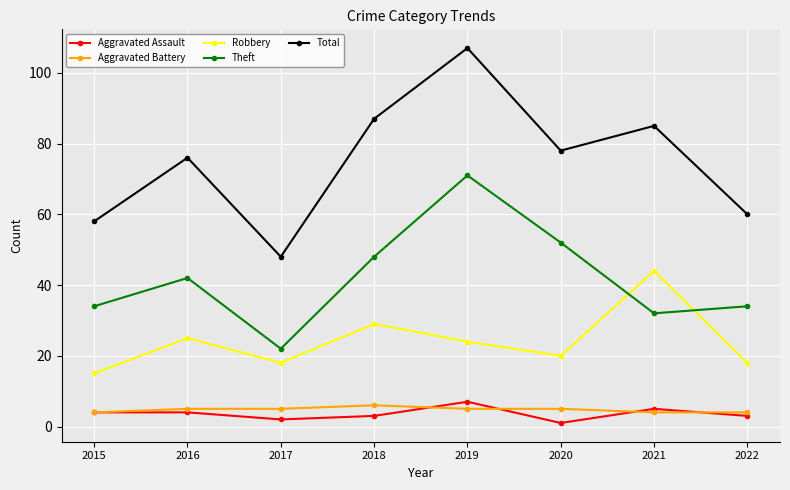

Reading left to right, list all the values displayed in this chart.

Aggravated Assault: 4	4	2	3	7	1	5	3
Aggravated Battery: 4	5	5	6	5	5	4	4
Robbery: 15	25	18	29	24	20	44	18
Theft: 34	42	22	48	71	52	32	34
Total: 58	76	48	87	107	78	85	60